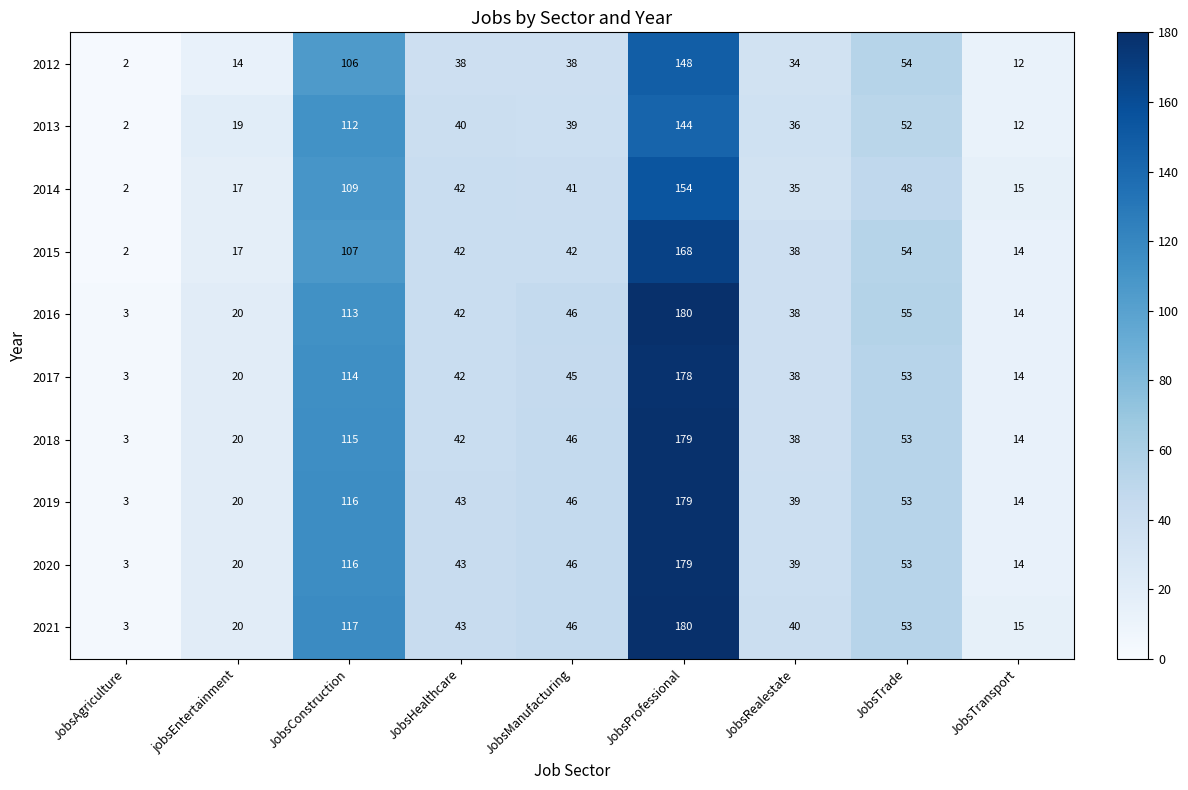

At how many categories does at least one series exceed 14?

8